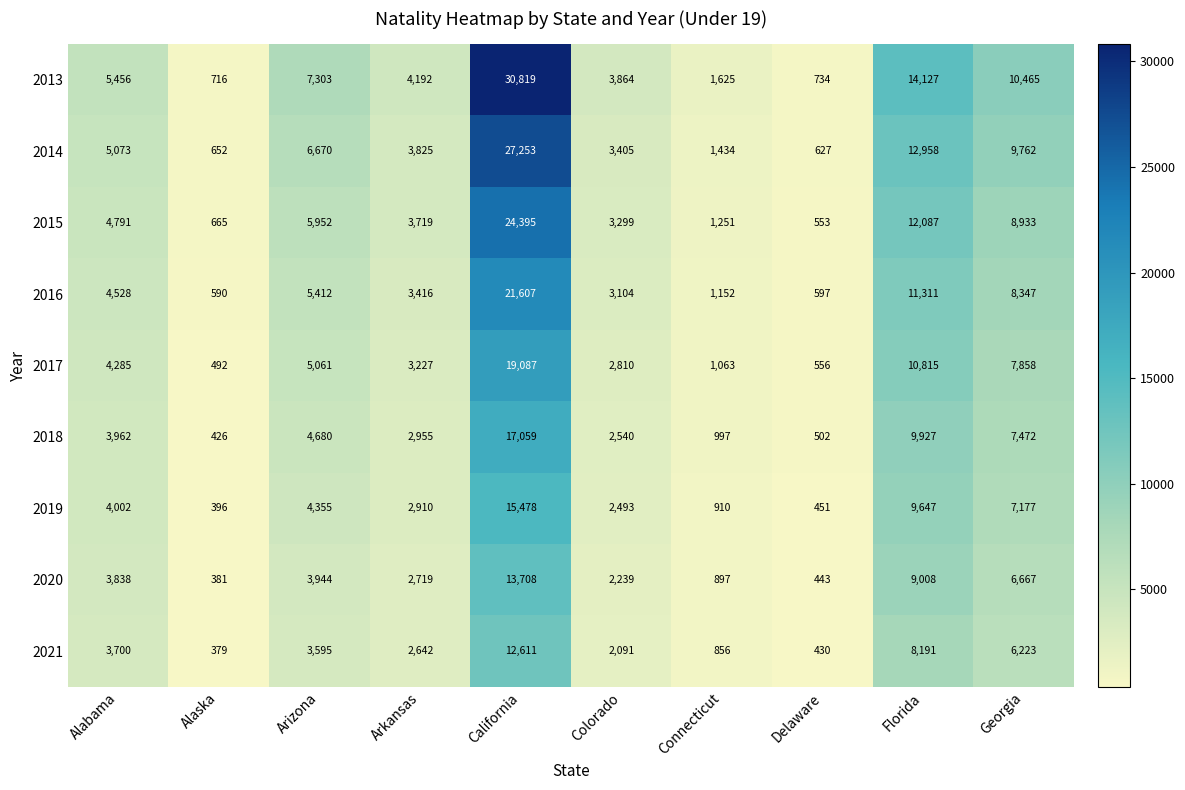

What is the difference between the maximum and minimum values in the 2020 series?

13327